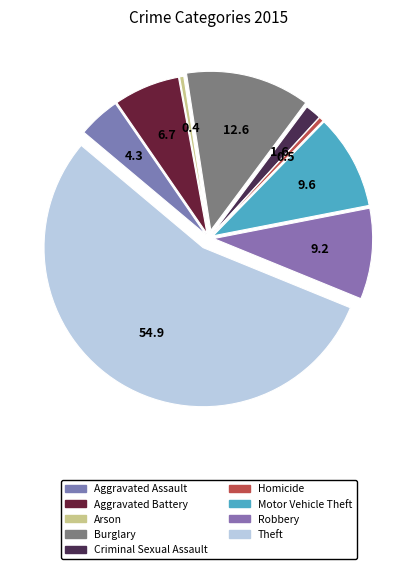

Which category has the biggest portion of the pie?

Theft